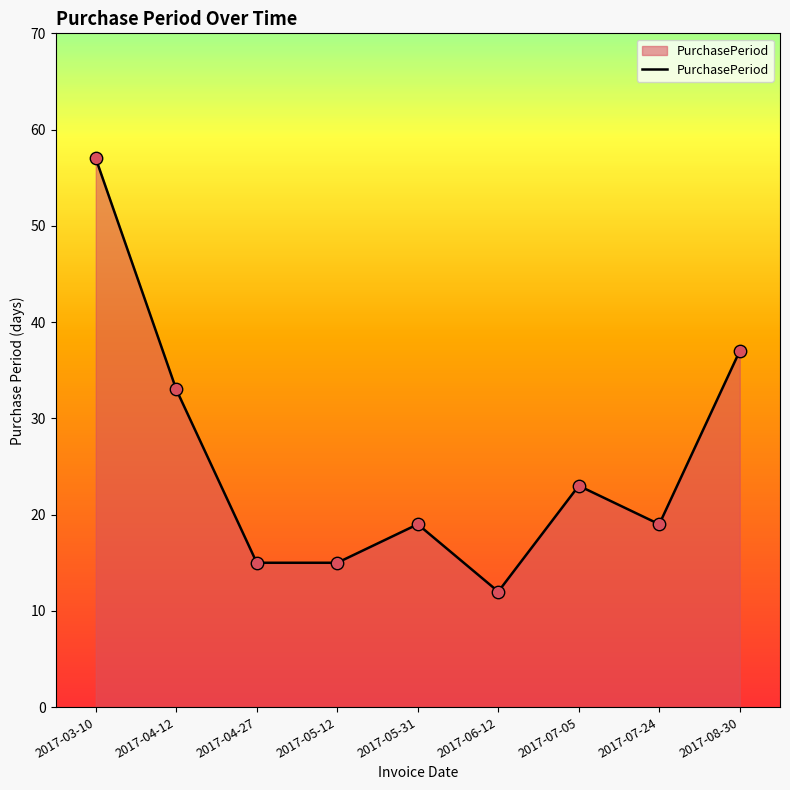

Approximately how many times larger is the value at 2017-04-27 compared to 2017-07-24?

0.8